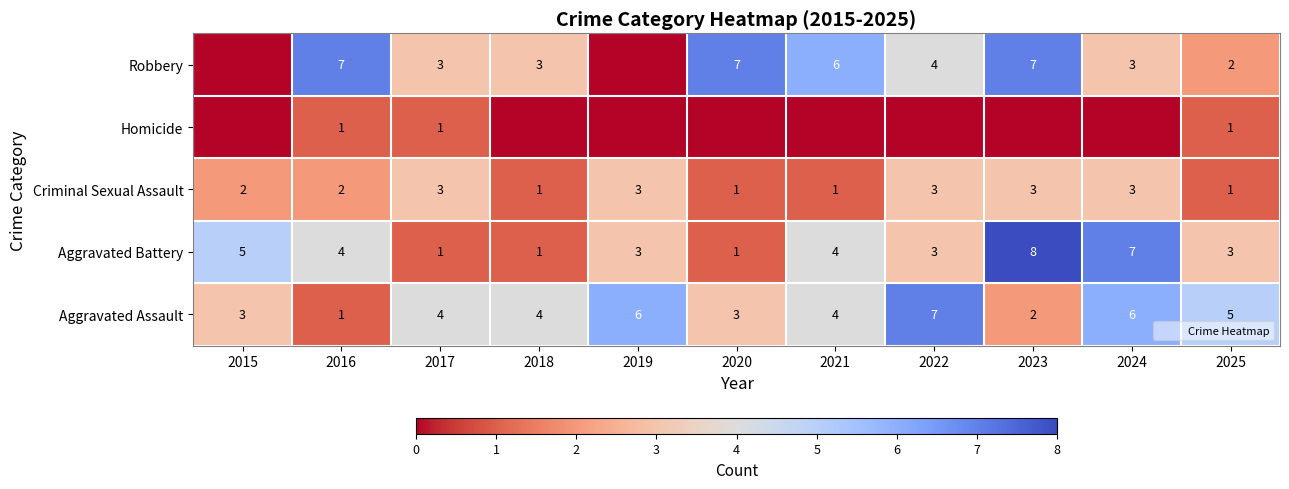

Where does the Robbery series first go above 3?

2016